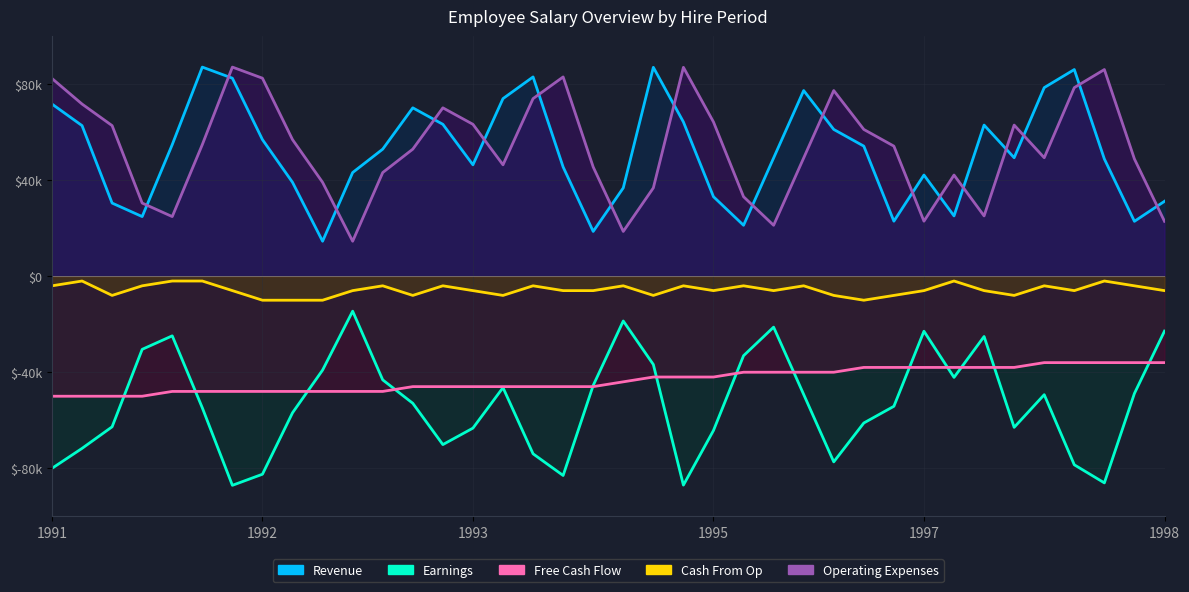

True or false: Revenue and Free Cash Flow intersect in this chart.

False